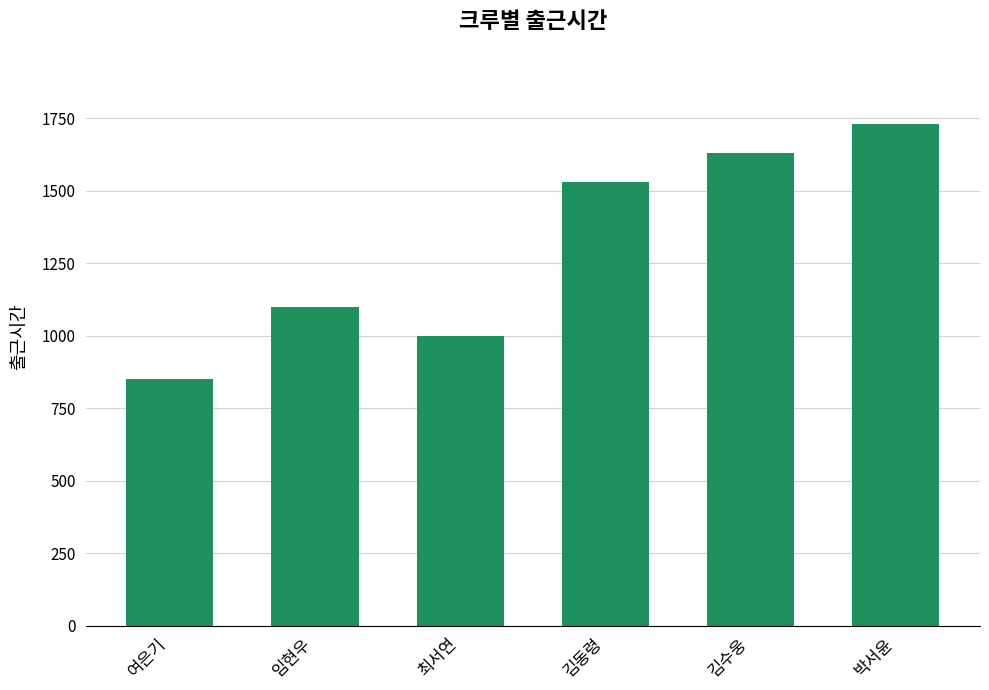

Which label corresponds to the largest value in the chart?

박서윤